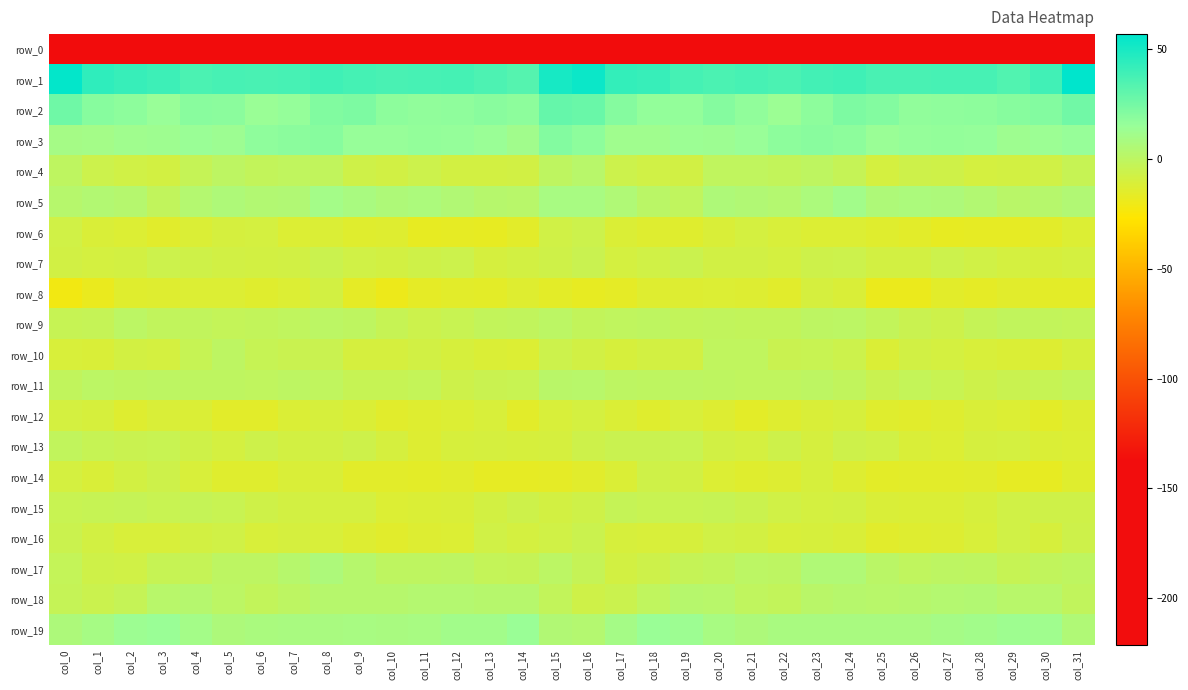

Which series has the largest total across all categories?

row_1